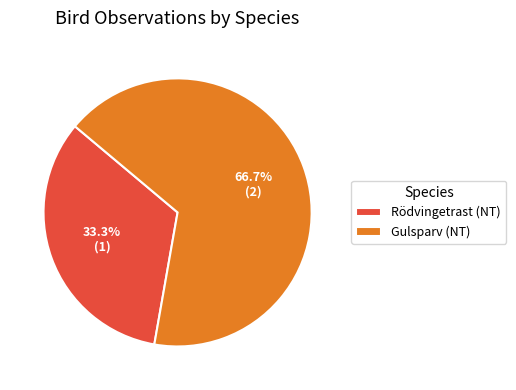

What is the majority slice?

Gulsparv (NT)